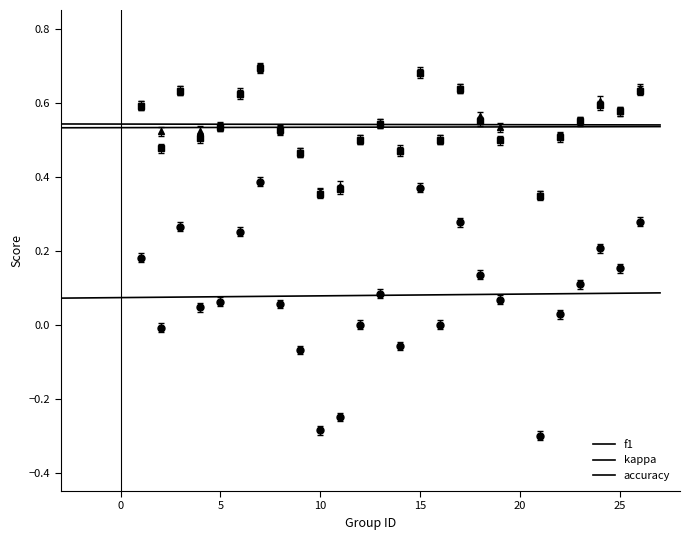

Is this an area chart (filled region under the line)?

No